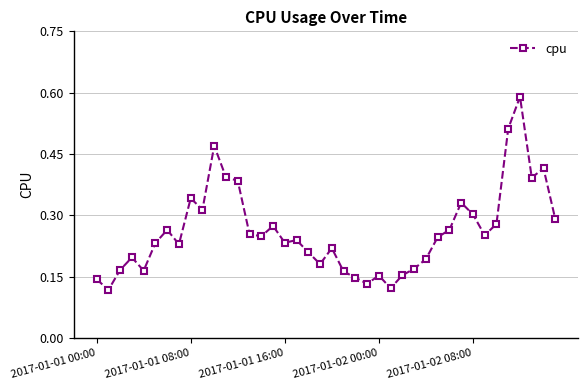

True or false: there are more than 0 points higher than both neighbors.

True